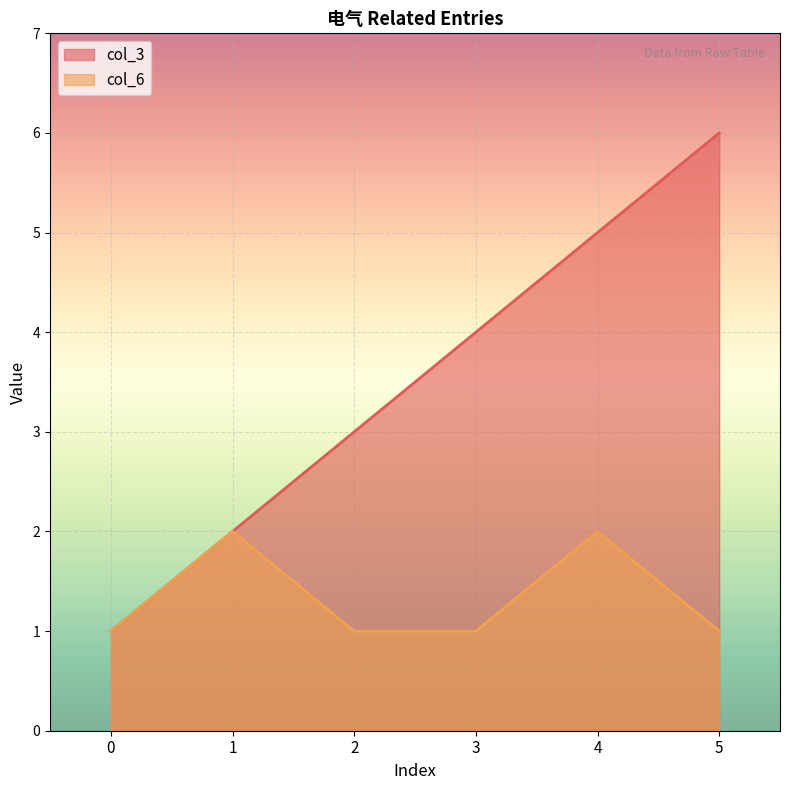

True or false: col_6 and col_3 cross at least once.

False